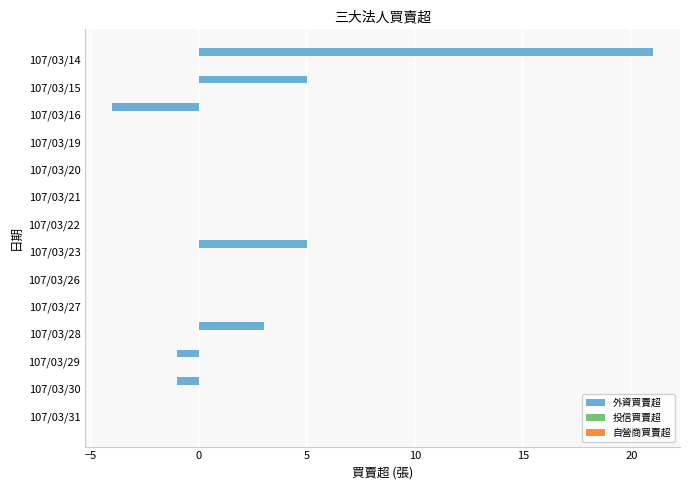

How many categories are shown in the chart?

14